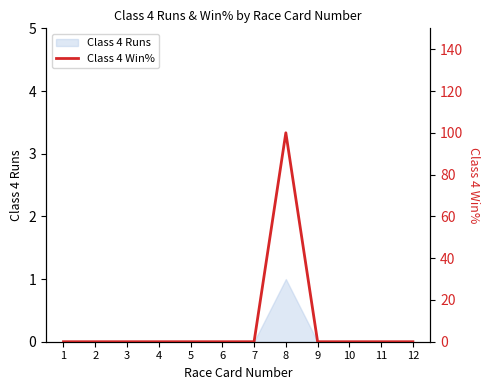

Rank the categories by value from highest to lowest.

8, 1, 2, 3, 4, 5, 6, 7, 9, 10, 11, 12